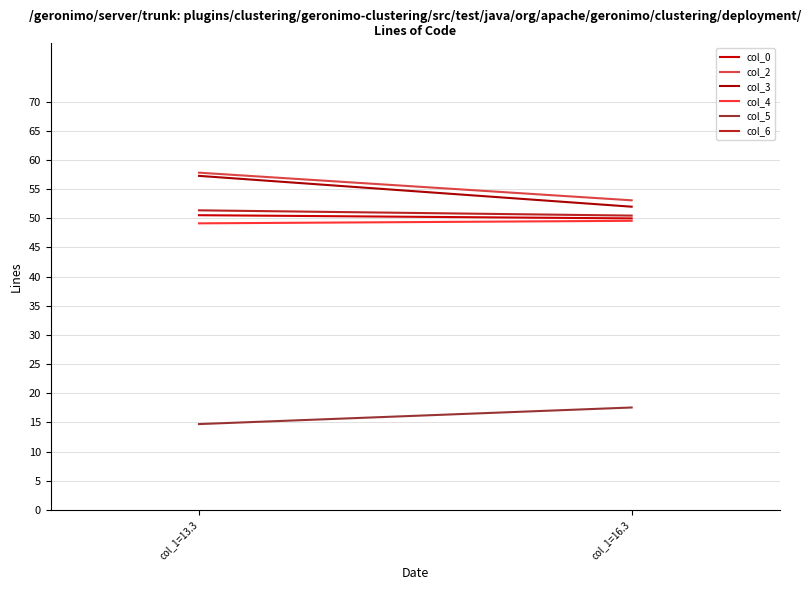

Reading left to right, extract all data points from this chart.

col_0: 50.5	50.0
col_2: 57.8	53.1
col_3: 57.3	52.0
col_4: 49.1	49.6
col_5: 14.7	17.6
col_6: 51.4	50.5